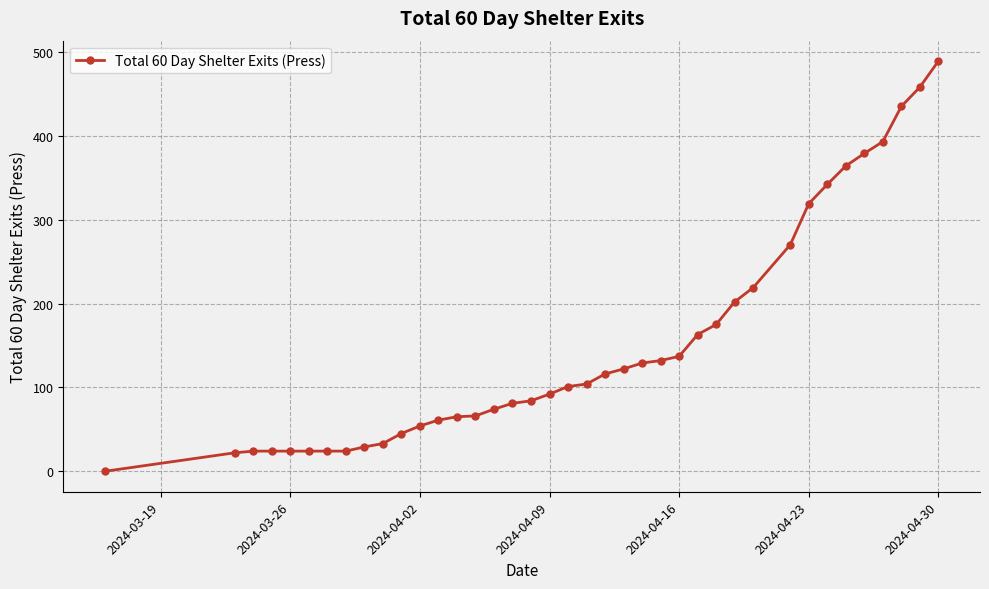

What is the difference between the second highest and minimum values?

458